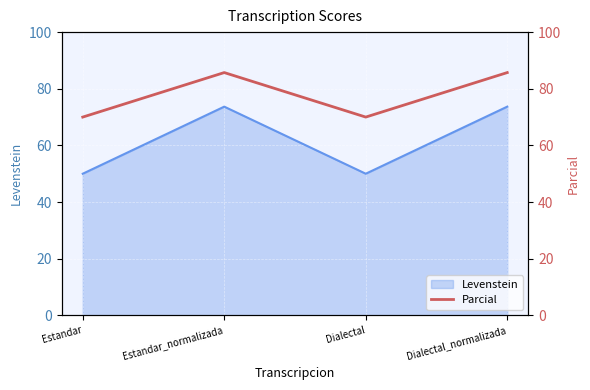

Does the chart display data point markers on the line(s)?

No